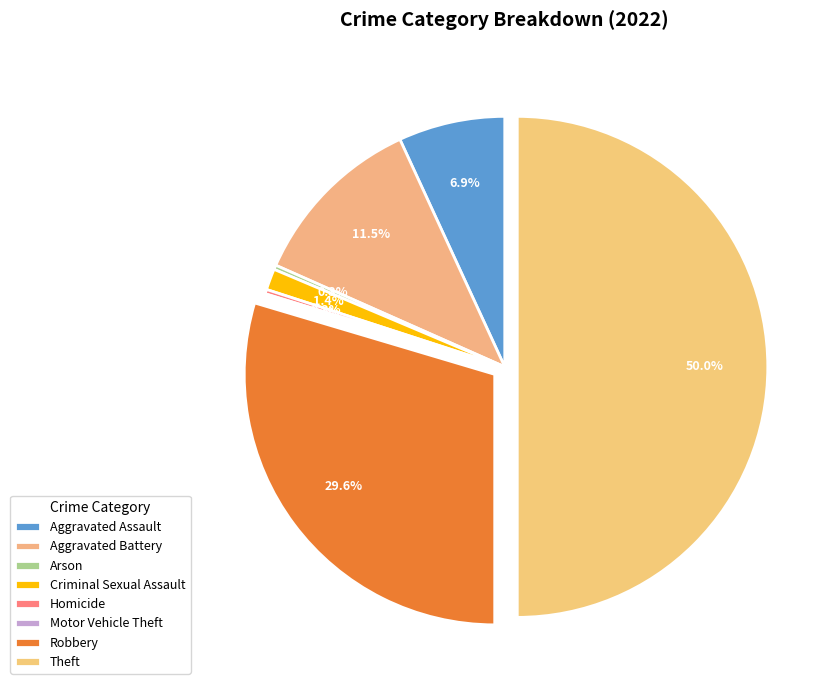

Which slice is the largest?

Theft